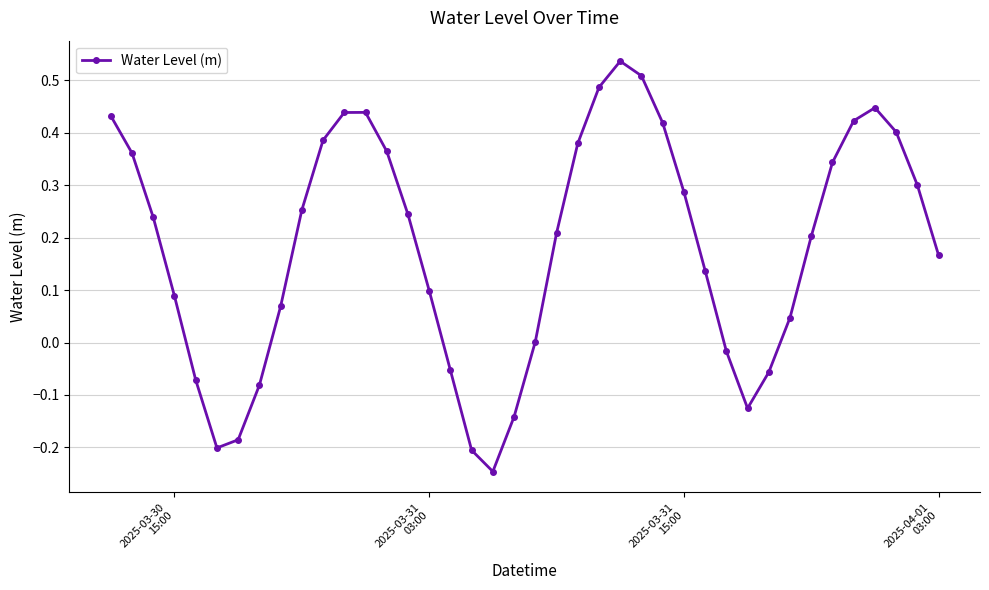

What is the difference between the maximum and minimum values?

0.8